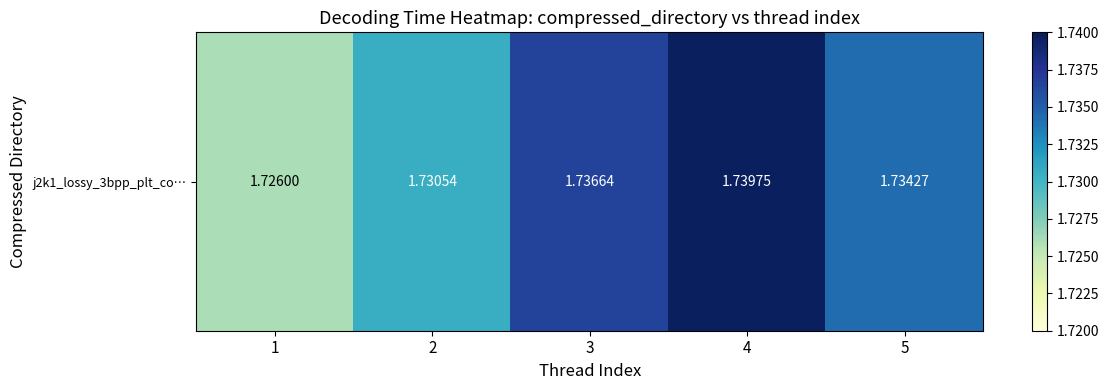

True or false: the data shows 1.7 at 5.

True